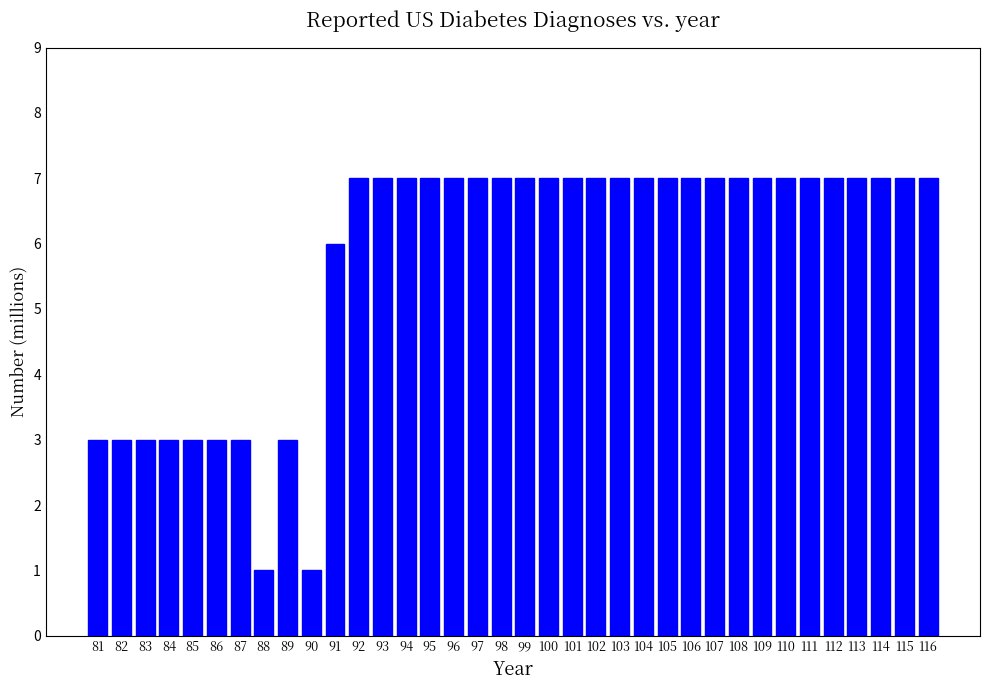

What is the sum of the values at 89 and 90?

4